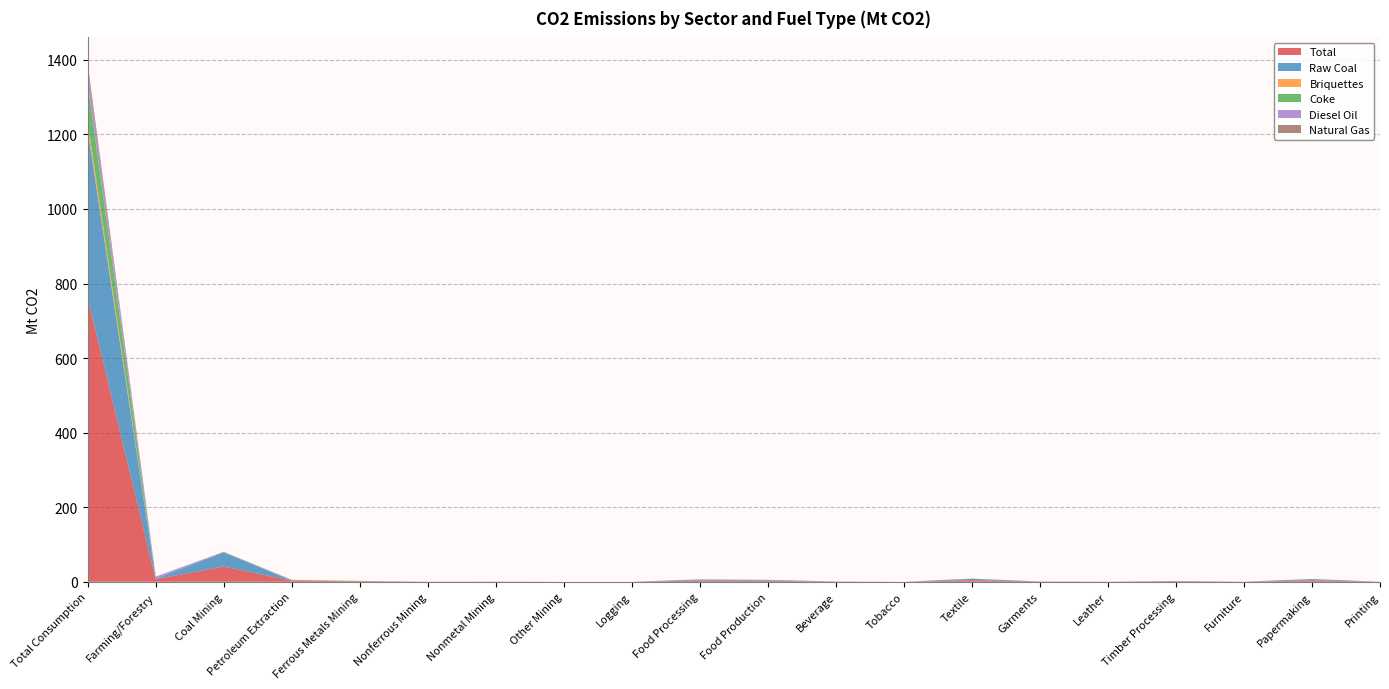

Reading left to right, what are all the values shown in this chart?

Total: Total Consumption=761.6	Farming/Forestry=7.0	Coal Mining=40.8	Petroleum Extraction=2.9	Ferrous Metals Mining=1.3	Nonferrous Mining=0.2	Nonmetal Mining=0.3	Other Mining=0.0	Logging=0.0	Food Processing=3.4	Food Production=2.7	Beverage=0.5	Tobacco=0.0	Textile=4.3	Garments=0.5	Leather=0.2	Timber Processing=1.2	Furniture=0.2	Papermaking=3.8	Printing=0.1
Raw Coal: Total Consumption=450.3	Farming/Forestry=1.5	Coal Mining=38.3	Petroleum Extraction=0.0	Ferrous Metals Mining=0.1	Nonferrous Mining=0.1	Nonmetal Mining=0.2	Other Mining=0.0	Logging=0.0	Food Processing=2.5	Food Production=1.5	Beverage=0.4	Tobacco=0.0	Textile=3.7	Garments=0.3	Leather=0.2	Timber Processing=0.5	Furniture=0.1	Papermaking=3.4	Printing=0.1
Briquettes: Total Consumption=21.4	Farming/Forestry=0.0	Coal Mining=0.5	Petroleum Extraction=0.0	Ferrous Metals Mining=0.0	Nonferrous Mining=0.0	Nonmetal Mining=0.0	Other Mining=0.0	Logging=0.0	Food Processing=0.1	Food Production=0.1	Beverage=0.0	Tobacco=0.0	Textile=0.1	Garments=0.0	Leather=0.0	Timber Processing=0.0	Furniture=0.0	Papermaking=0.0	Printing=0.0
Coke: Total Consumption=104.0	Farming/Forestry=0.0	Coal Mining=0.8	Petroleum Extraction=0.0	Ferrous Metals Mining=0.9	Nonferrous Mining=0.0	Nonmetal Mining=0.0	Other Mining=0.0	Logging=0.0	Food Processing=0.1	Food Production=0.7	Beverage=0.0	Tobacco=0.0	Textile=0.0	Garments=0.0	Leather=0.0	Timber Processing=0.6	Furniture=0.0	Papermaking=0.0	Printing=0.0
Diesel Oil: Total Consumption=38.9	Farming/Forestry=5.4	Coal Mining=0.1	Petroleum Extraction=0.7	Ferrous Metals Mining=0.1	Nonferrous Mining=0.0	Nonmetal Mining=0.1	Other Mining=0.0	Logging=0.0	Food Processing=0.3	Food Production=0.1	Beverage=0.0	Tobacco=0.0	Textile=0.1	Garments=0.1	Leather=0.0	Timber Processing=0.0	Furniture=0.0	Papermaking=0.1	Printing=0.0
Natural Gas: Total Consumption=14.5	Farming/Forestry=0.0	Coal Mining=0.0	Petroleum Extraction=1.6	Ferrous Metals Mining=0.0	Nonferrous Mining=0.0	Nonmetal Mining=0.0	Other Mining=0.0	Logging=0.0	Food Processing=0.1	Food Production=0.2	Beverage=0.0	Tobacco=0.0	Textile=0.2	Garments=0.0	Leather=0.0	Timber Processing=0.0	Furniture=0.0	Papermaking=0.1	Printing=0.0